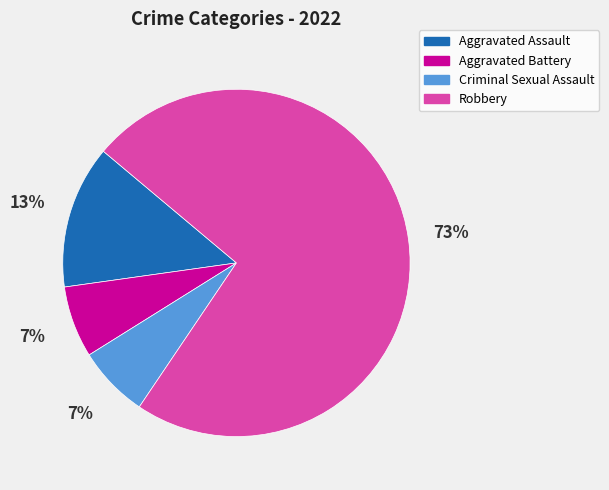

Which has a higher value, Robbery or Criminal Sexual Assault?

Robbery